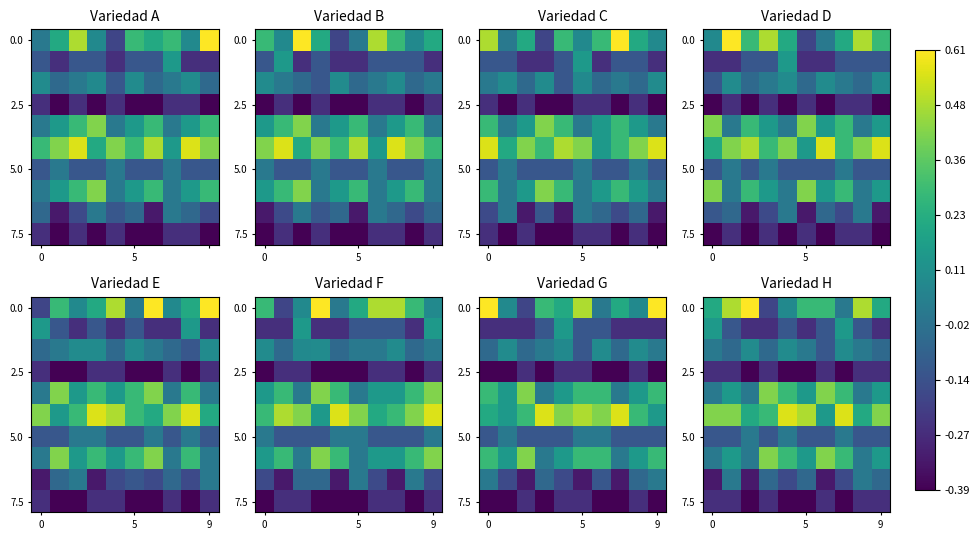

The 7.5 series shows -0.1 at 0. True or false?

False